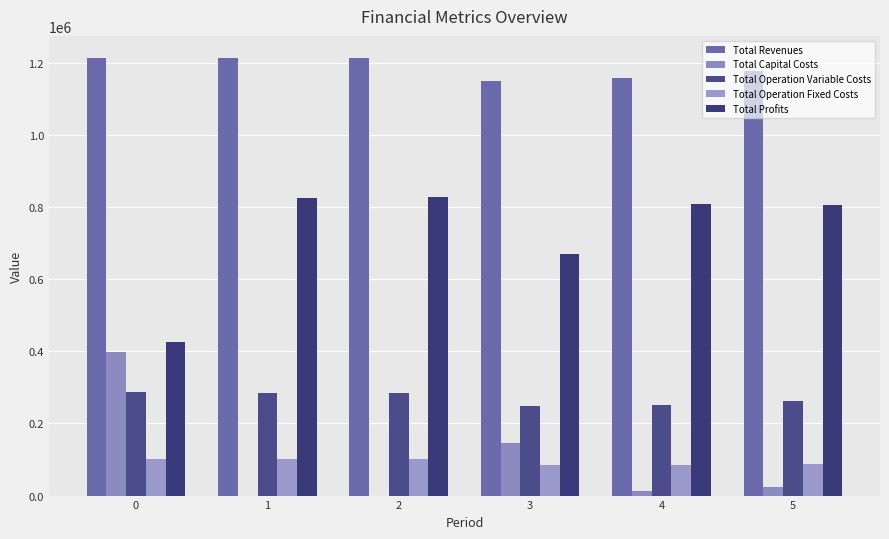

Does the chart contain stacked bars?

No